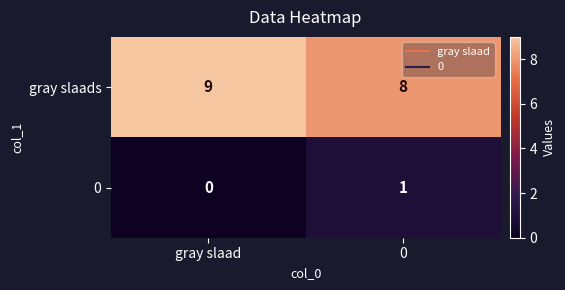

Which category has the lowest value in the 0 series?

gray slaad